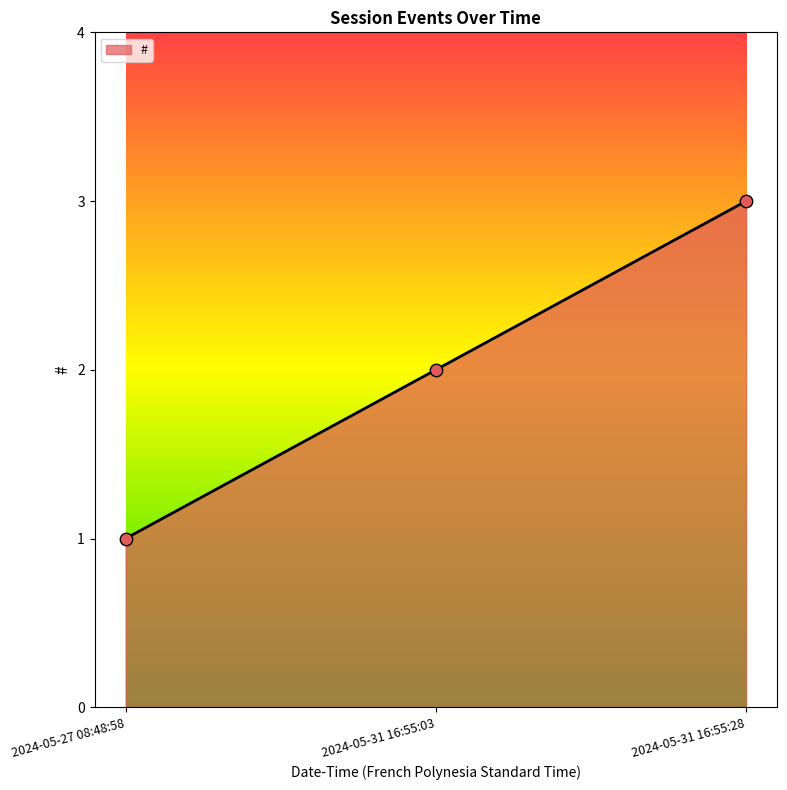

Approximately how many times larger is the value at 2024-05-27 08:48:58 compared to 2024-05-31 16:55:28?

0.3